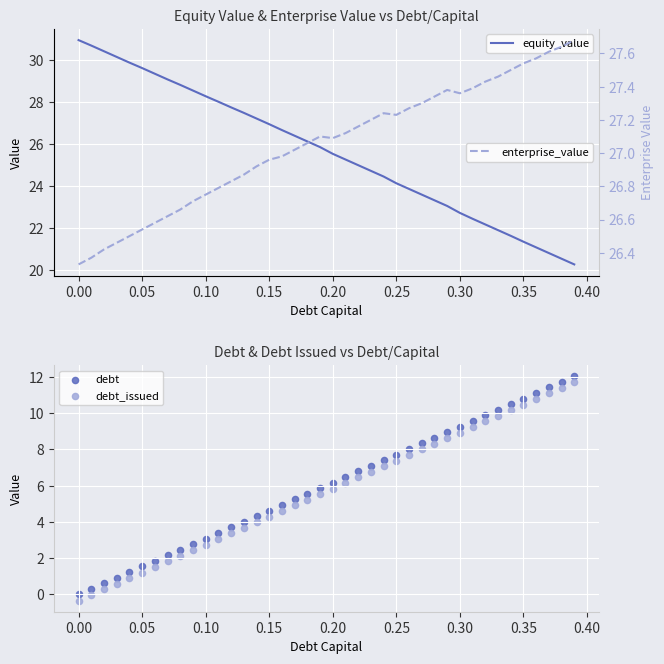

At how many categories does at least one series exceed 0?

40